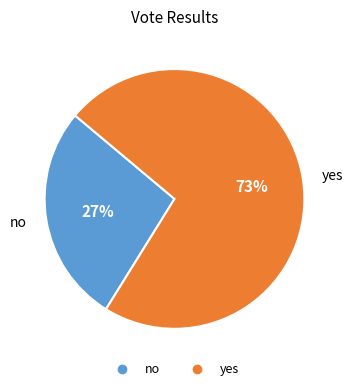

To the nearest percent, what percentage of the pie is yes?

73%